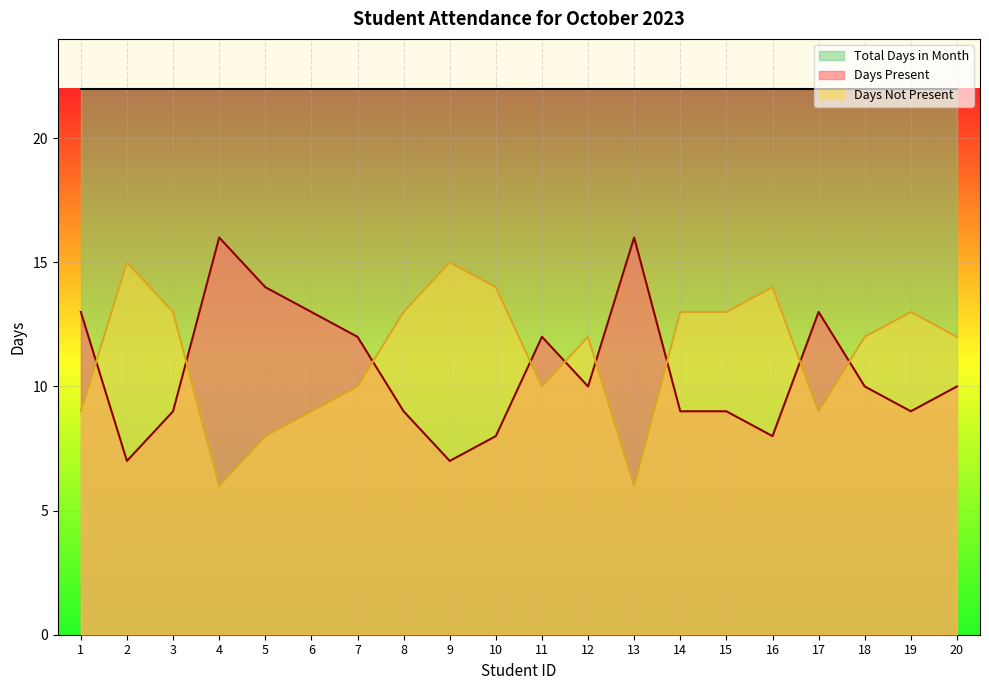

What is the maximum value shown in the chart?

22